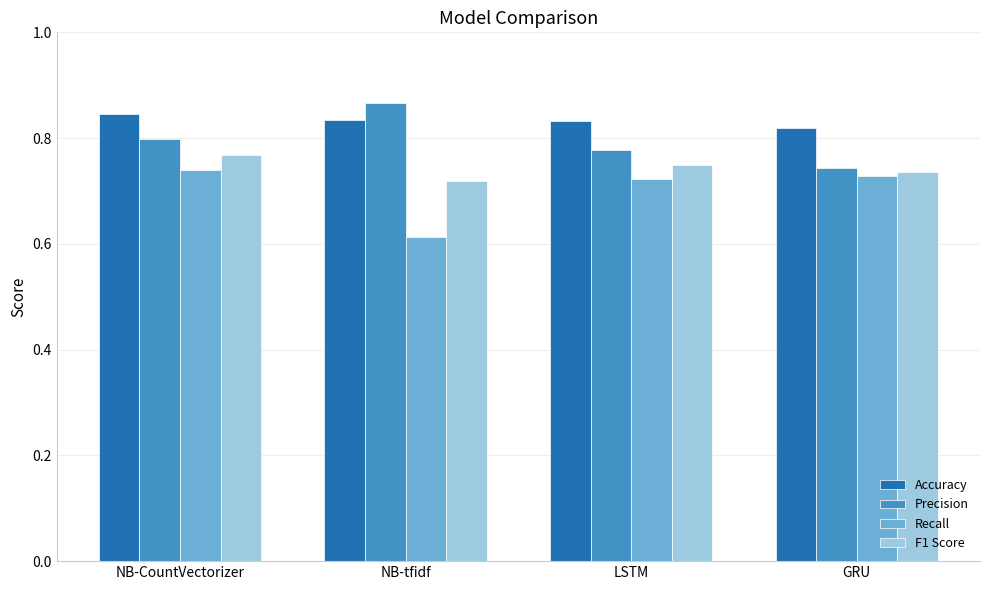

True or false: Recall has a value of 1.0 at NB-tfidf.

False